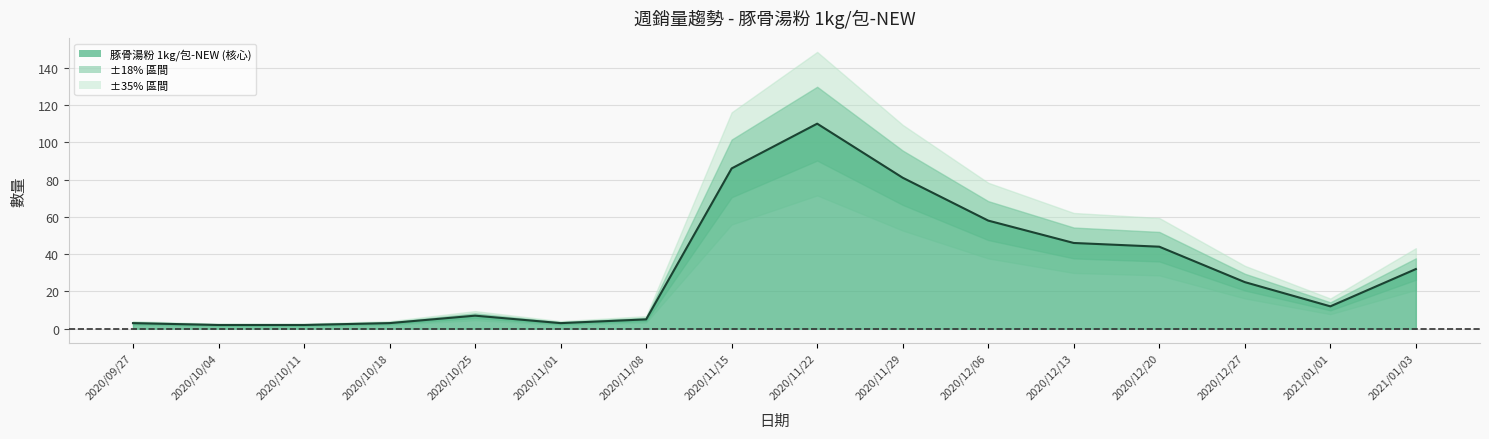

Reading left to right, list all the values displayed in this chart.

3	2	2	3	7	3	5	86	110	81	58	46	44	25	12	32